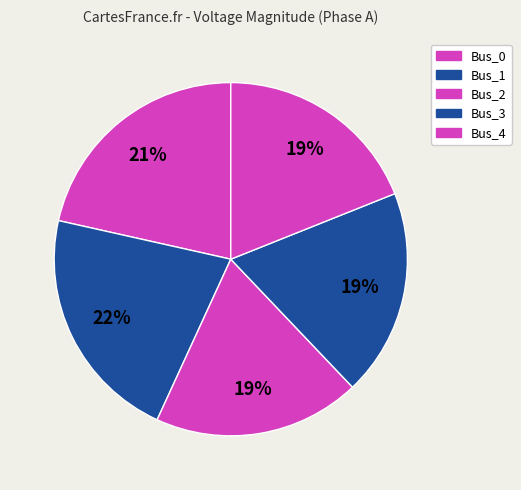

To the nearest percent, what is the combined percentage of Bus_1 and Bus_0?

43%